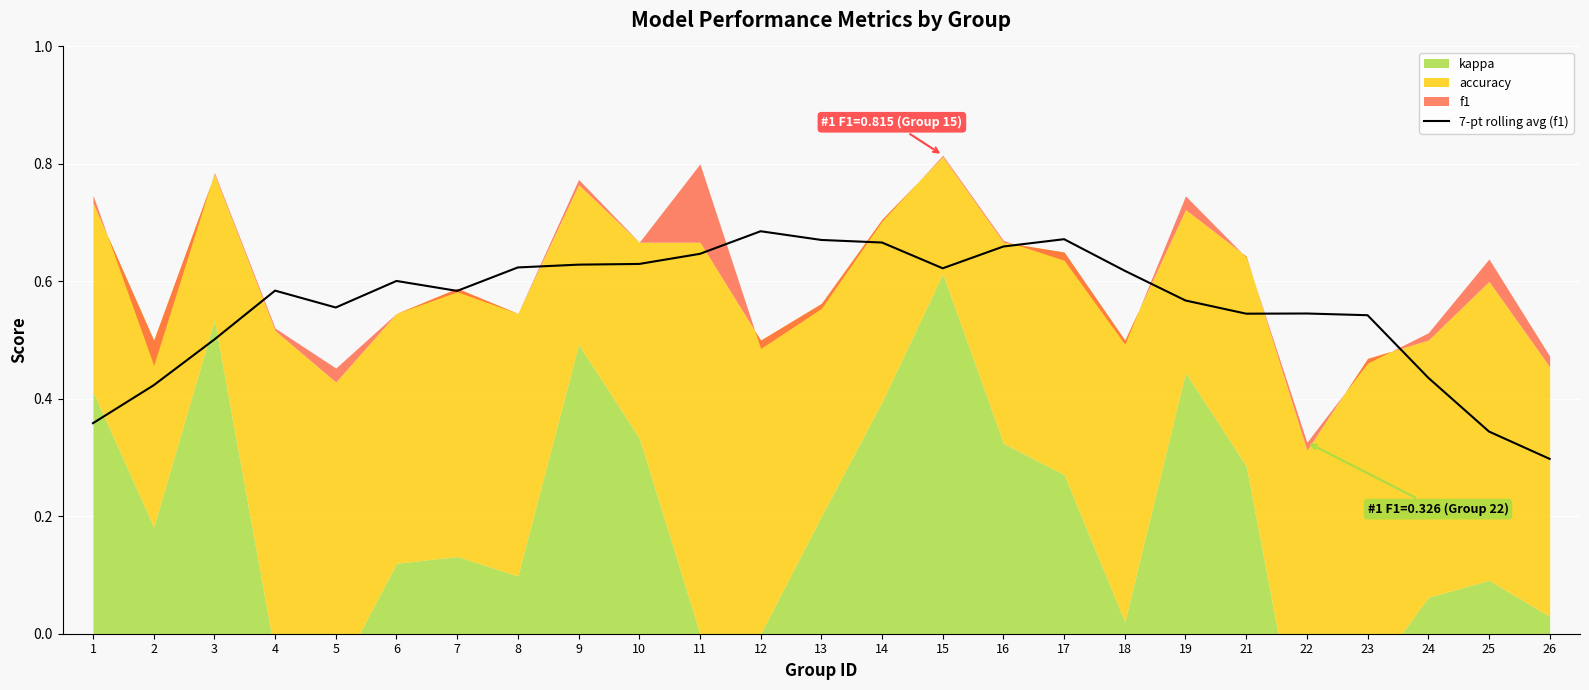

Count the values in the range 0 to 1.

25